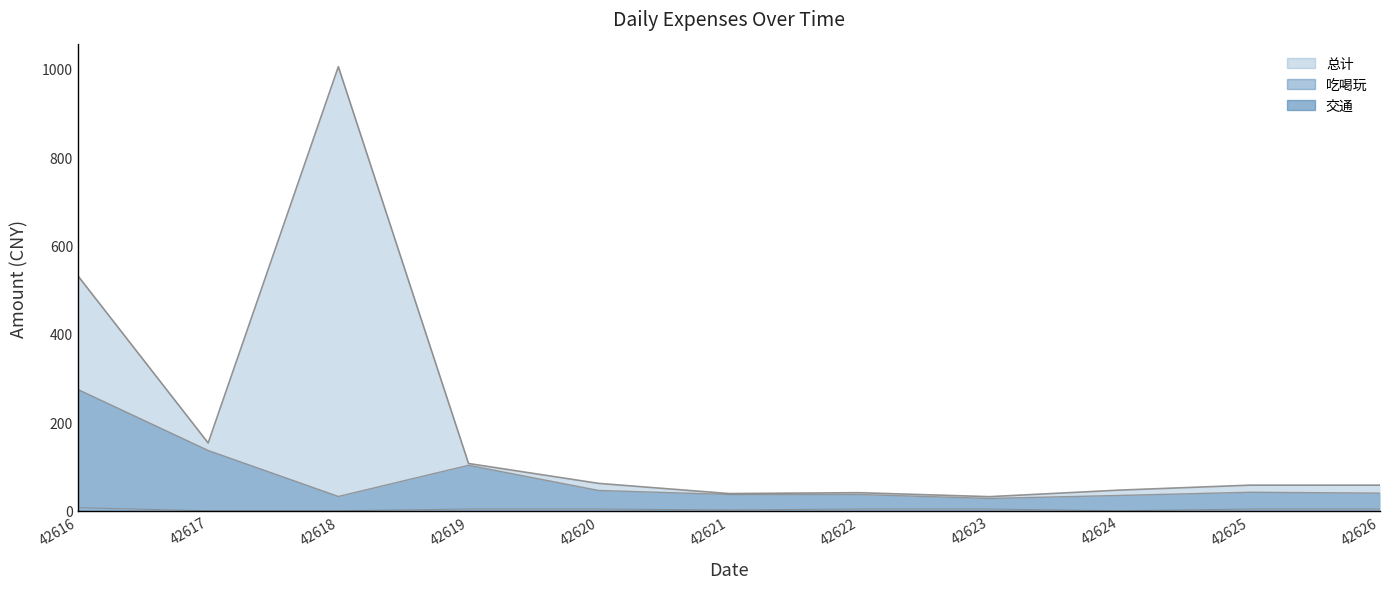

At which label does 总计 first exceed 58?

42616